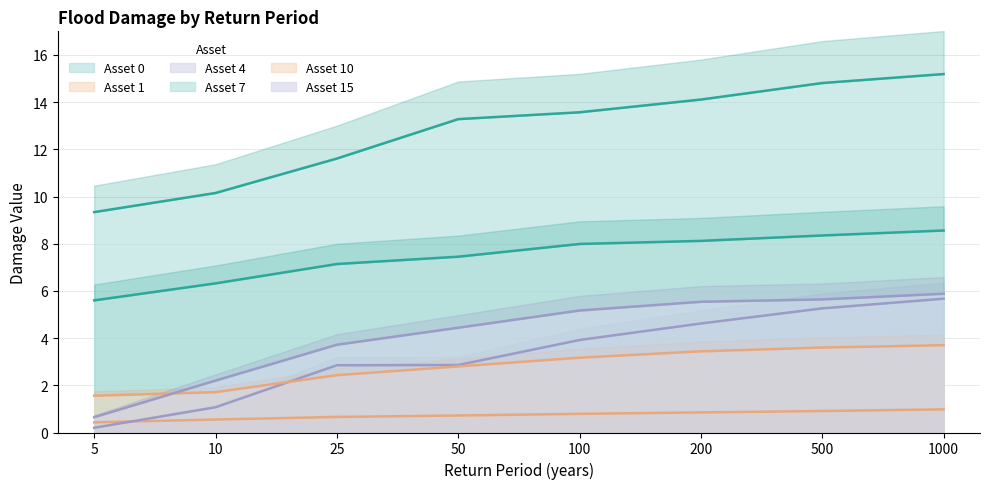

Read the Asset 1 value at 5.

0.4